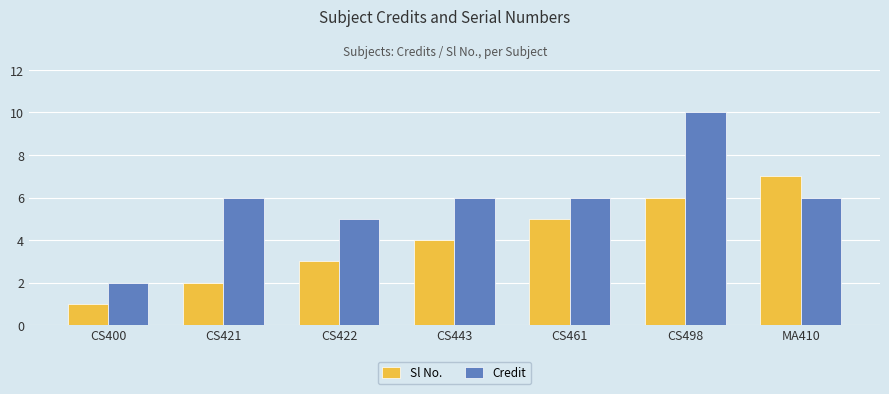

What is the sum of the Credit values at CS422 and CS498?

15